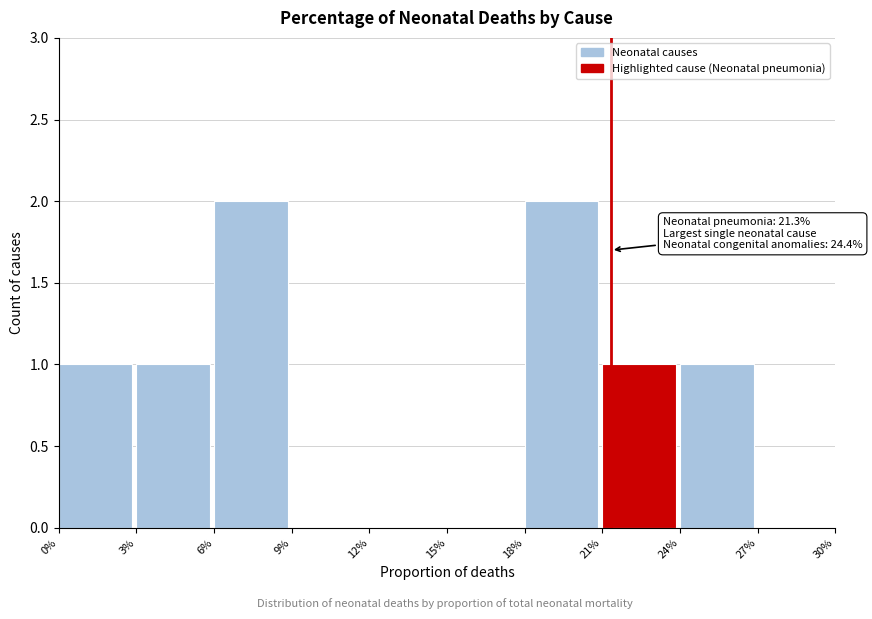

Reading left to right, list all the values displayed in this chart.

0%=1	3%=1	6%=2	9%=0	12%=0	15%=0	18%=2	21%=1	24%=1	27%=0